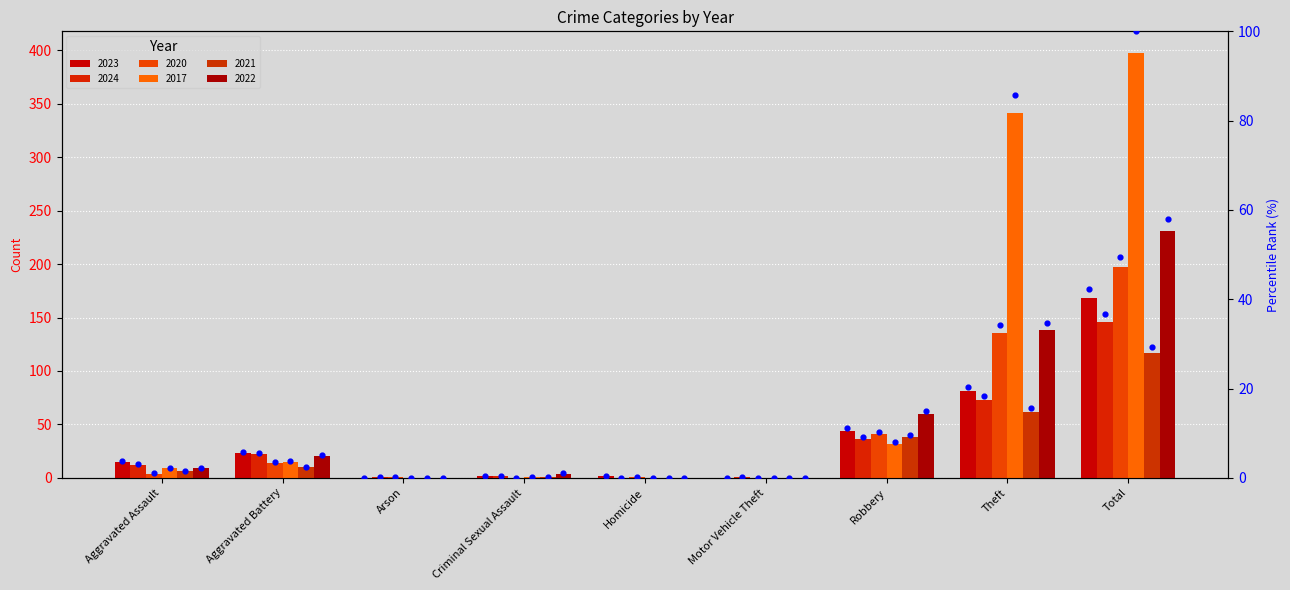

Which series contains the highest Y value?

2017